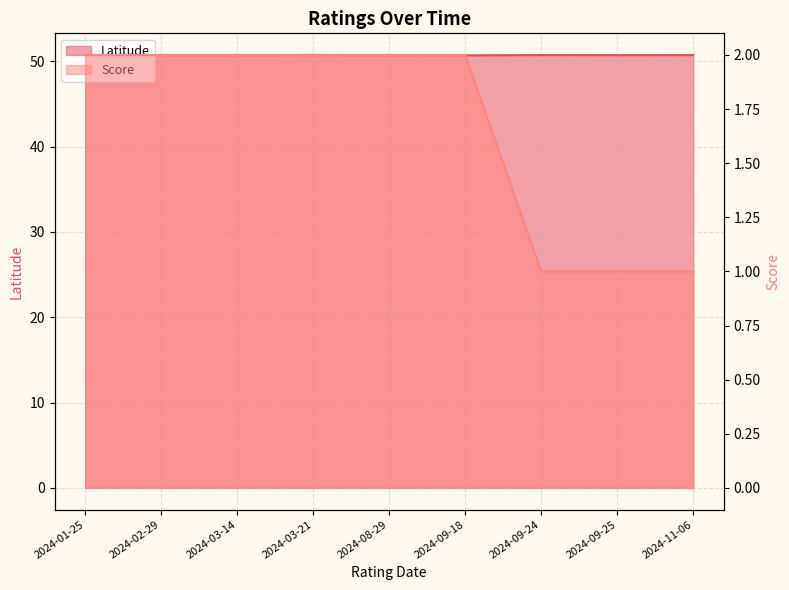

True or false: Latitude and Score cross at least once.

False